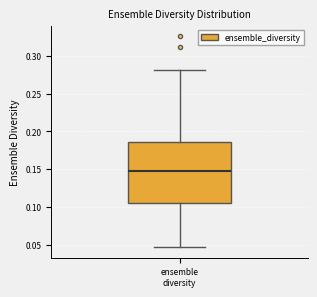

Where does the upper whisker of the box for ensemble diversity end on the y-axis? The values are not printed on the chart, so give them approximately, as read against the axis.

0.280